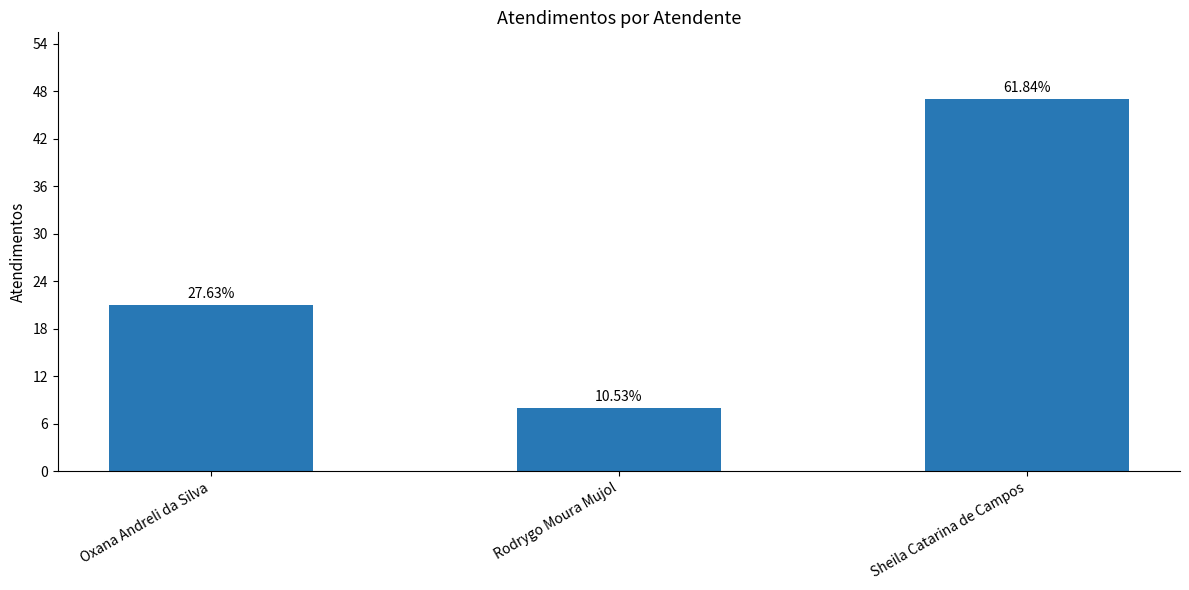

How many bars are there in total?

3